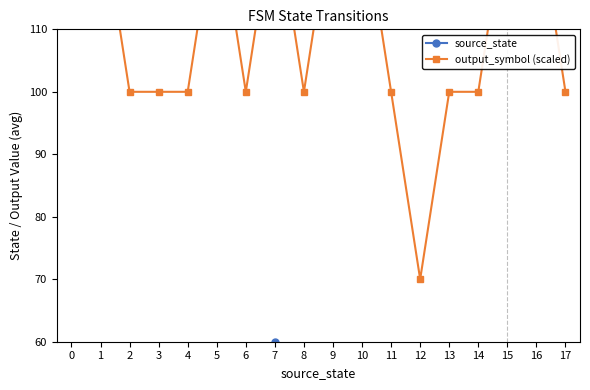

True or false: source_state and output_symbol (scaled) cross at least once.

False